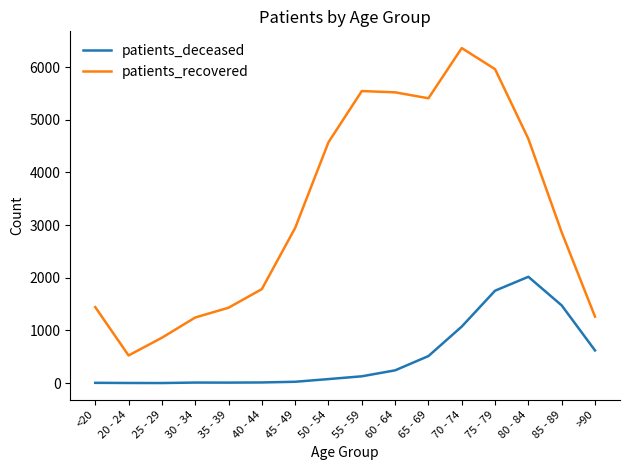

What are all the series names shown in the legend?

patients_deceased, patients_recovered